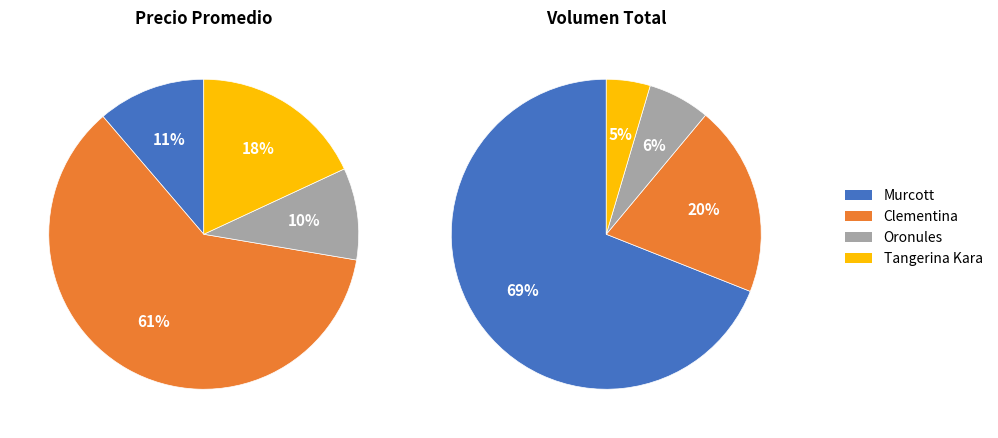

Count the number of slices in the pie.

4